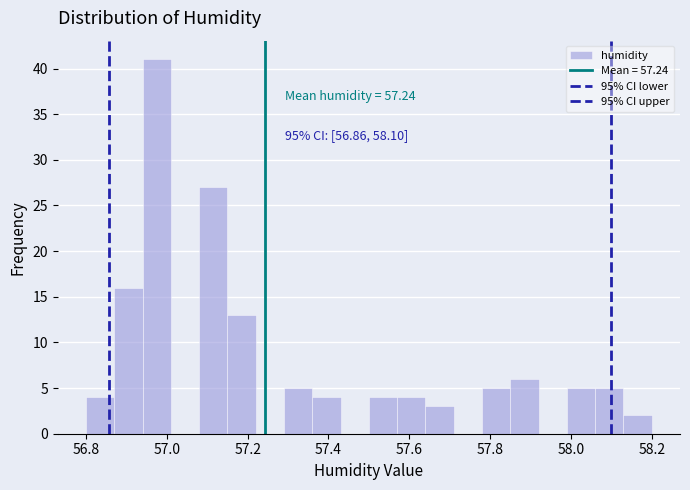

Read against the x-axis, roughly where is the centre of the tallest bar?

56.98